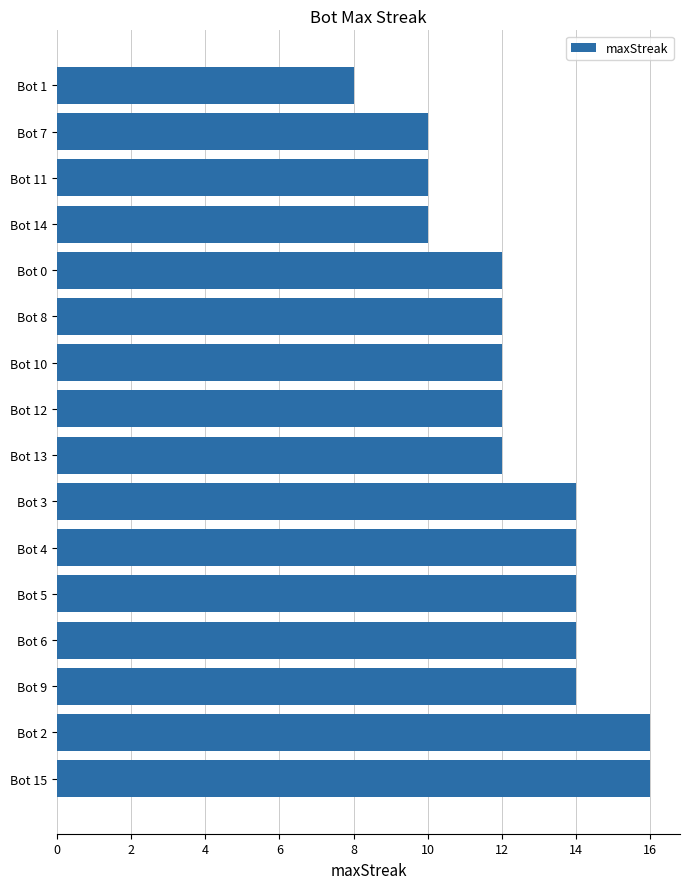

How many values are between 12 and 14?

10